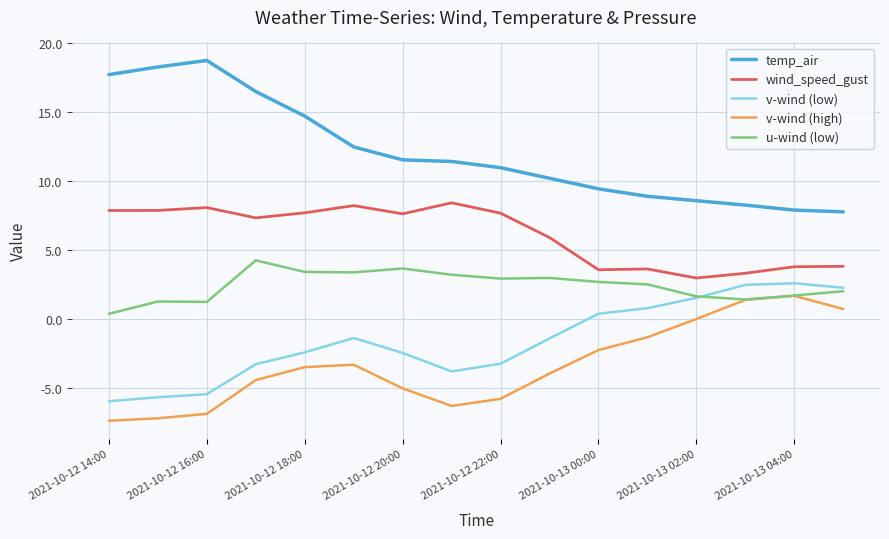

What is the difference between the maximum and minimum values in the u-wind (low) series?

3.9